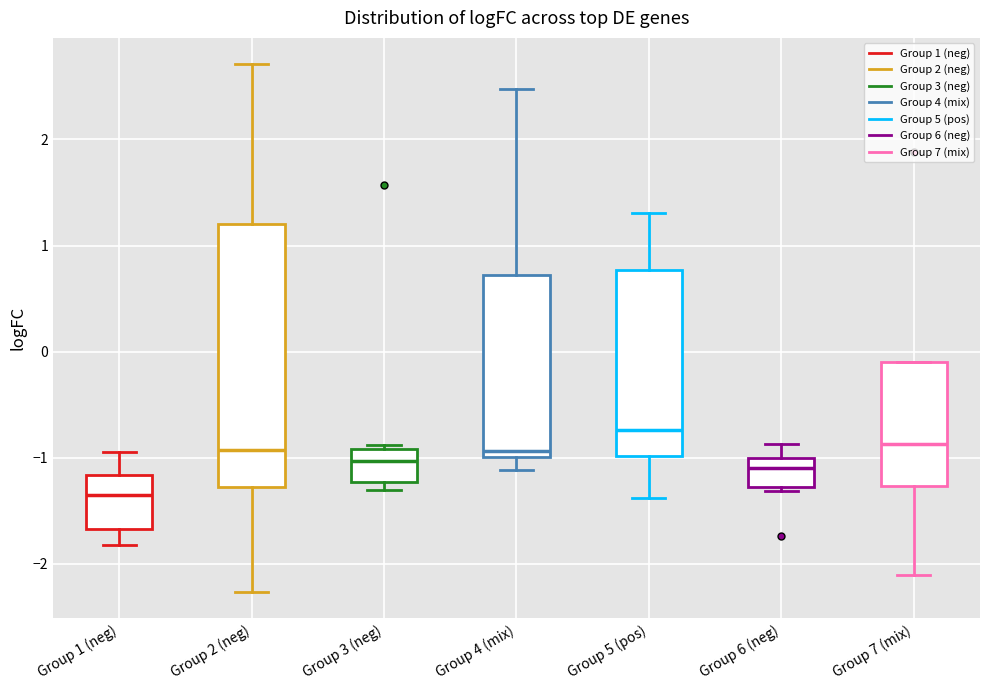

Reading left to right, transcribe this box plot: for each box, give where its median line is, the range the box spans, and where its two whiskers end, as read against the y-axis. The values are not printed on the chart, so give them approximately, as read against the axis.

Group 1 (neg): median -1.3, box -1.7 to -1.2, whiskers -1.8 to -0.9
Group 2 (neg): median -0.9, box -1.3 to 1.2, whiskers -2.3 to 2.7
Group 3 (neg): median -1.0, box -1.2 to -0.9, whiskers -1.3 to -0.9 (just above the box's upper edge)
Group 4 (mix): median -0.9, box -1.0 to 0.7, whiskers -1.1 to 2.5
Group 5 (pos): median -0.7, box -1.0 to 0.8, whiskers -1.4 to 1.3
Group 6 (neg): median -1.1, box -1.3 to -1.0, whiskers -1.3 (just below the box's lower edge) to -0.9
Group 7 (mix): median -0.9, box -1.3 to -0.1, whiskers -2.1 to -0.1